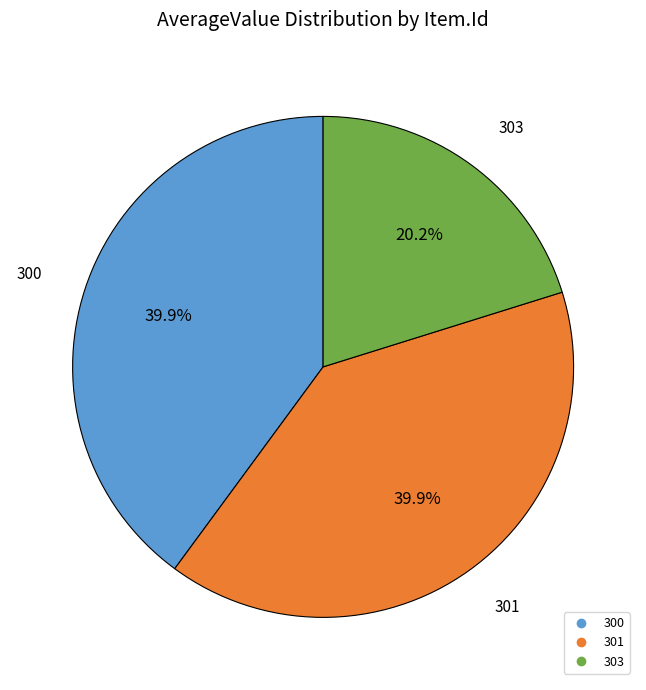

Is there a majority slice in this chart?

No